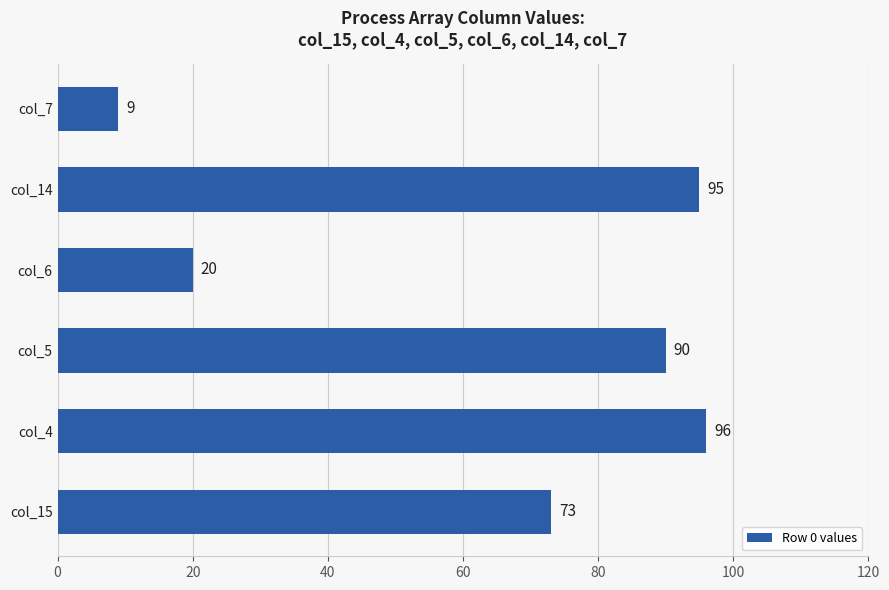

What is the average value?

64